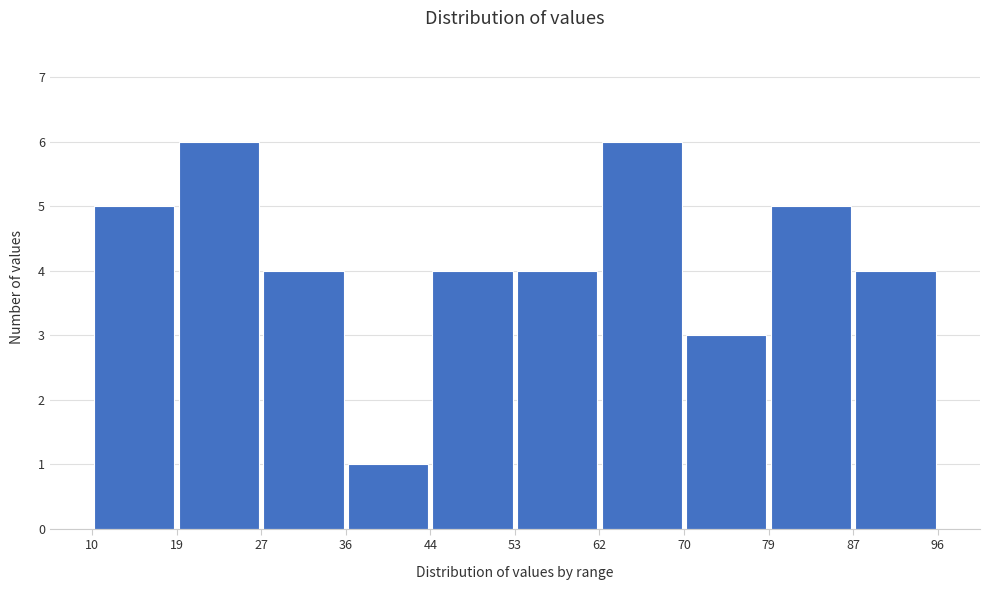

Reading left to right, transcribe this chart: for each bar, give the range it covers on the x-axis and its height. The values are not printed on the chart, so give them approximately, as read against the axis.

10 to 19: 5
19 to 27: 6
27 to 36: 4
36 to 44: 1
44 to 53: 4
53 to 62: 4
62 to 70: 6
70 to 79: 3
79 to 87: 5
87 to 96: 4